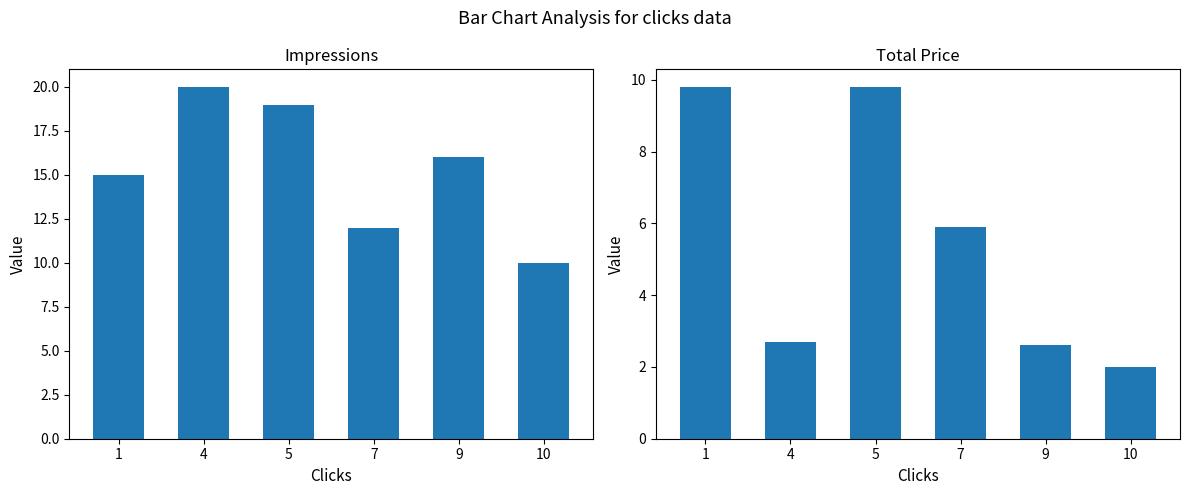

How many impressions values are between 12 and 19?

4